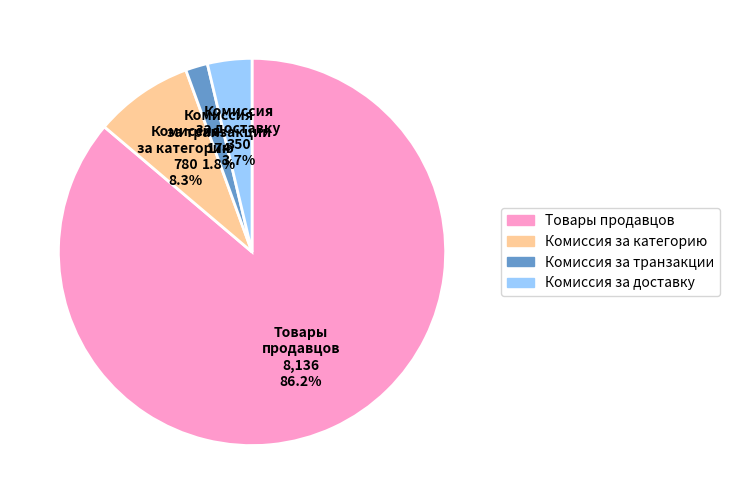

Count the number of slices in the pie.

4